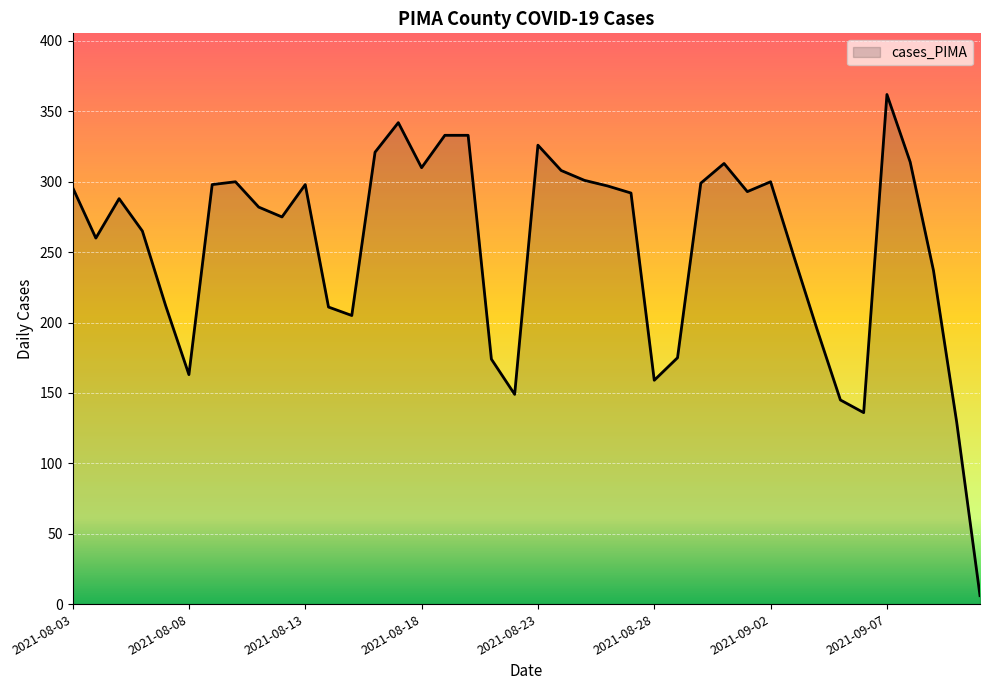

What is the difference between the maximum and minimum values?

356